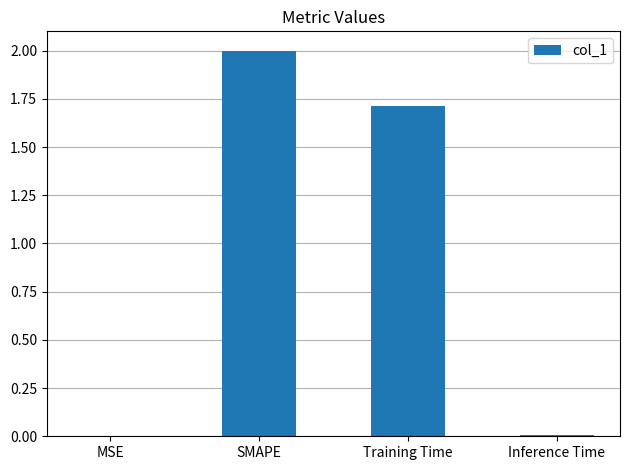

True or false: the data shows 0.0 at MSE.

True